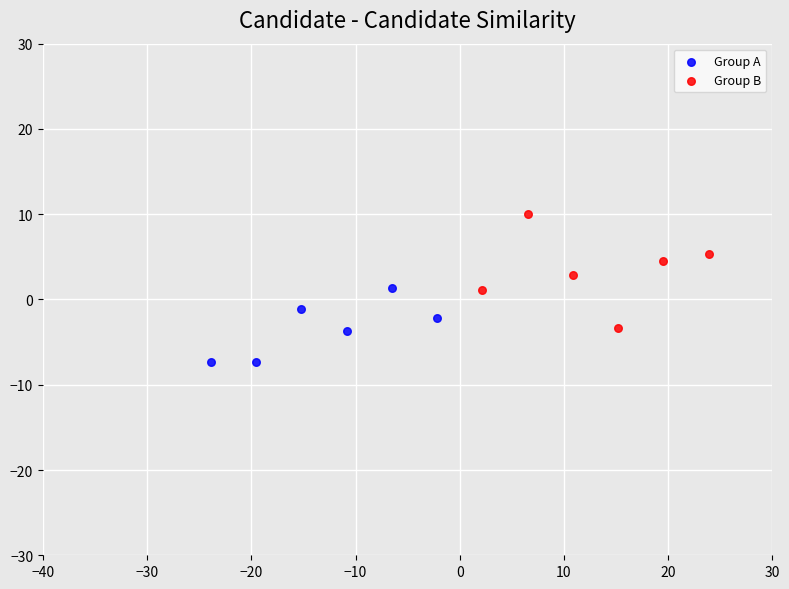

Which series contains the highest Y value?

Group B